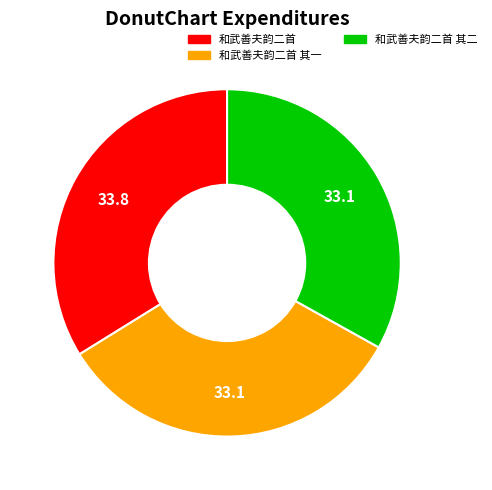

Does any single category account for the majority?

No